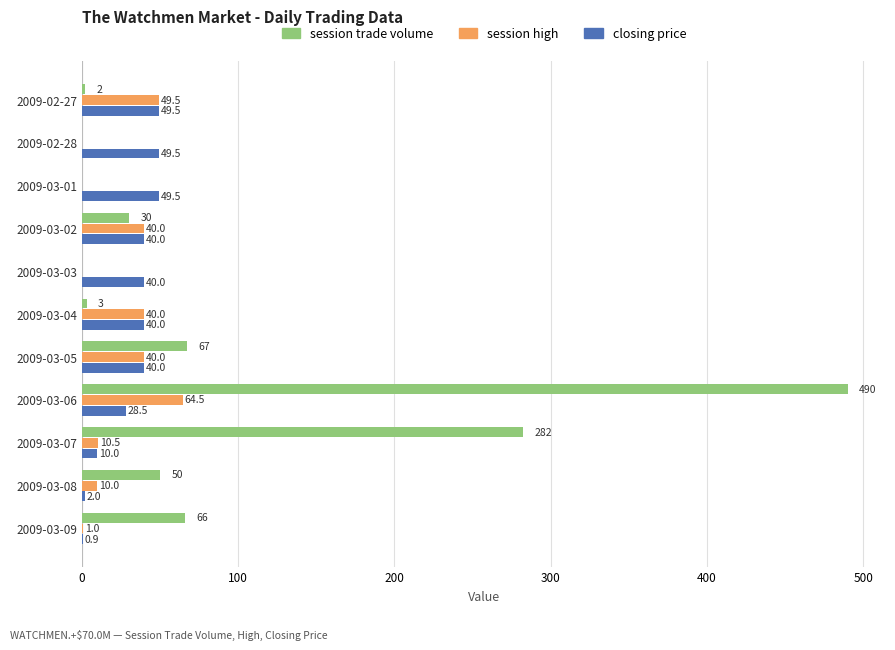

The value of session high at 2009-03-04 is 40.0. True or false?

True